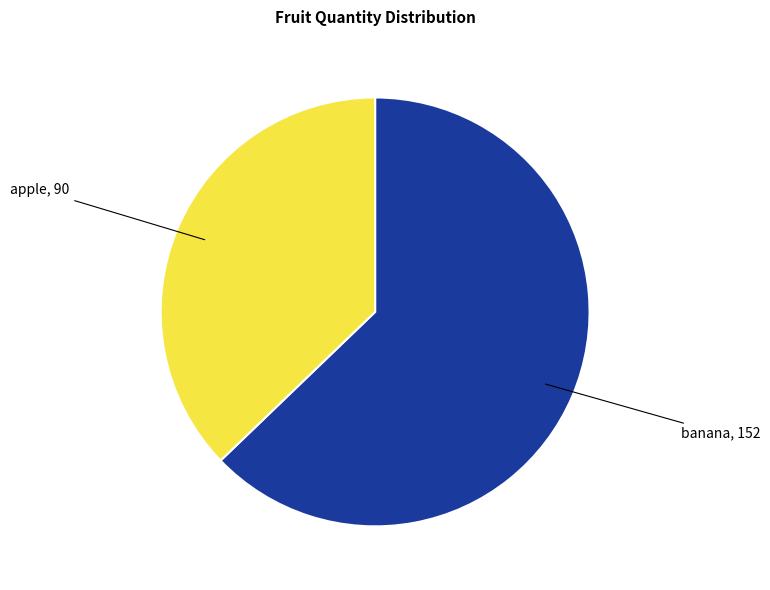

Rank the categories by value from highest to lowest.

banana, apple